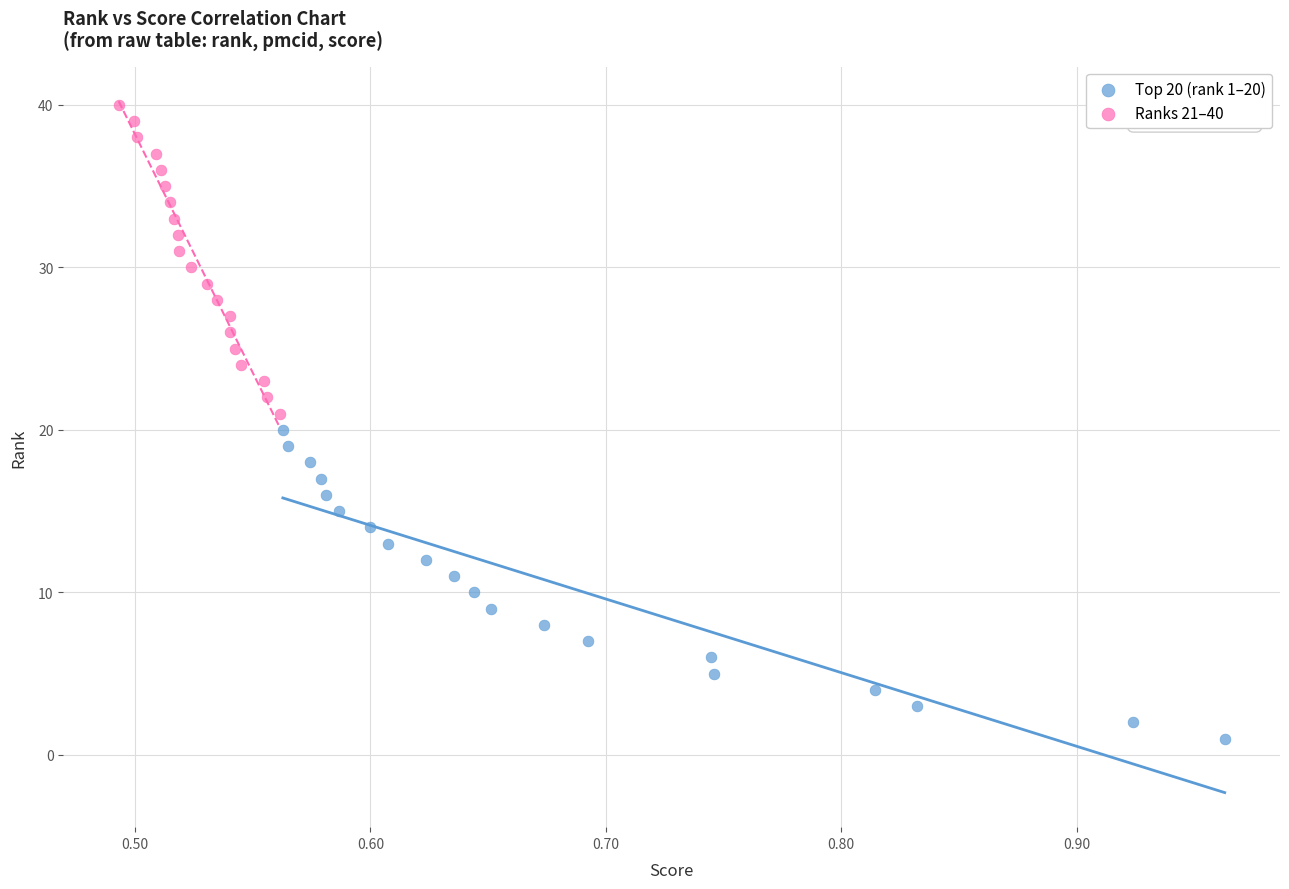

Which series reaches the minimum Y coordinate?

Top 20 (rank 1–20)